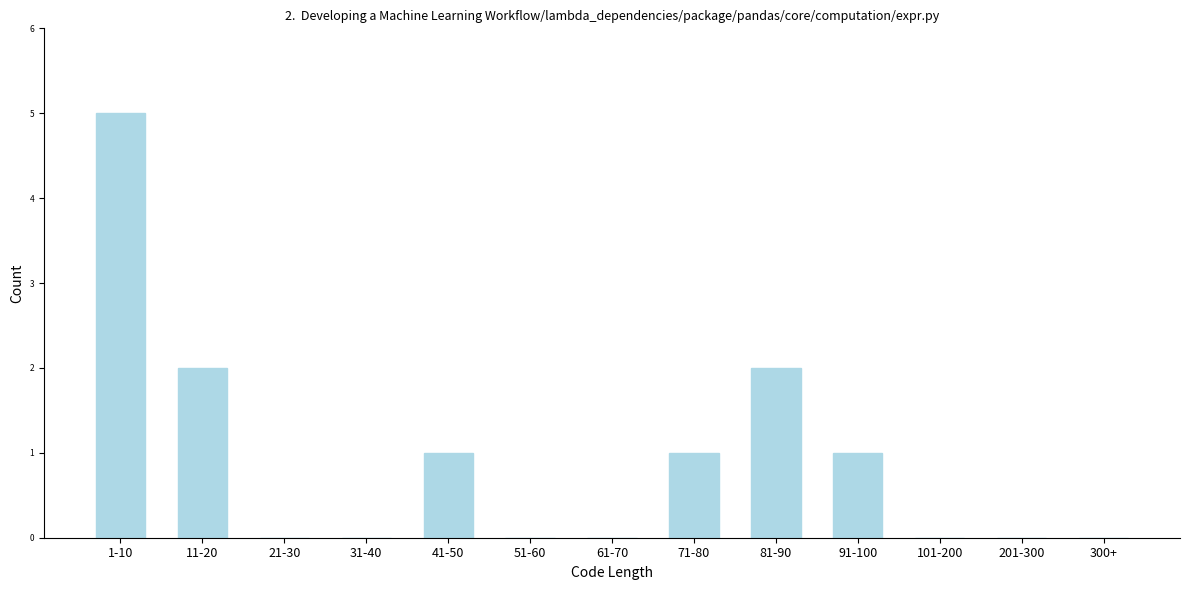

Reading right to left, list all the values displayed in this chart.

300+=0	201-300=0	101-200=0	91-100=1	81-90=2	71-80=1	61-70=0	51-60=0	41-50=1	31-40=0	21-30=0	11-20=2	1-10=5